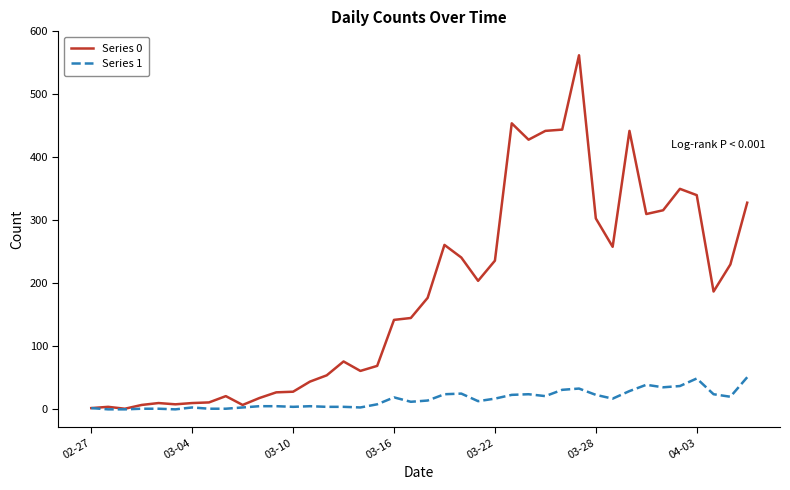

In Series 0, how many points are lower than both neighbors (excluding endpoints)?

9